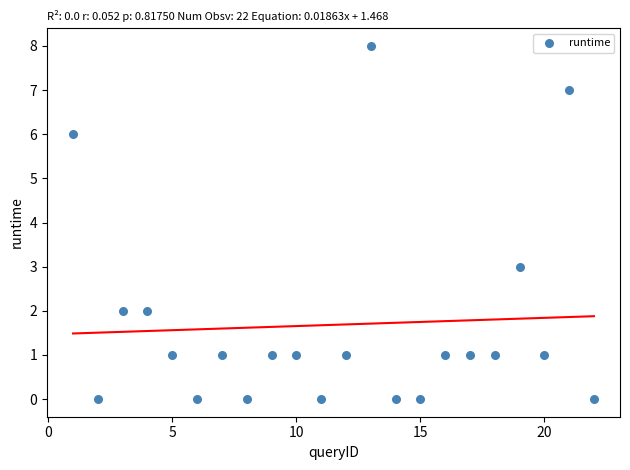

What is the range of Y values (max minus min)?

8